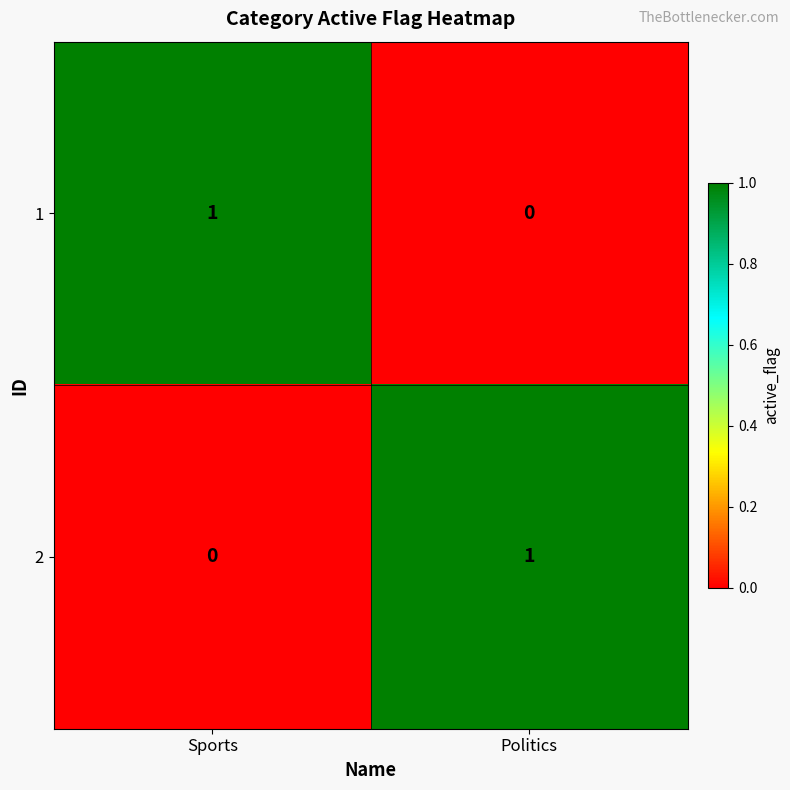

Rank the series at Politics from highest to lowest value.

2, 1